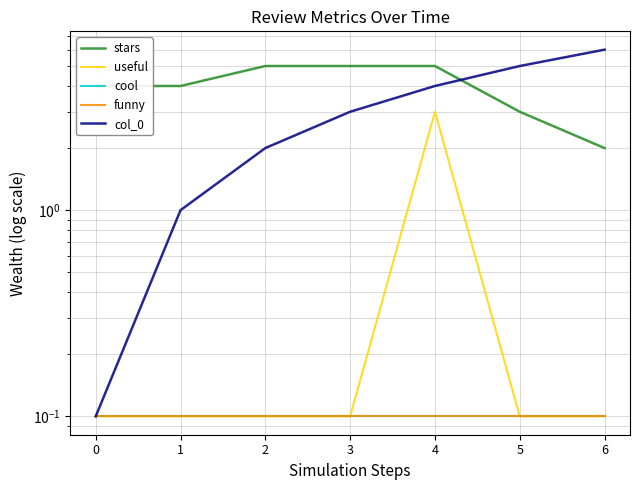

Is it true that col_0 equals 6.0 at 6?

True